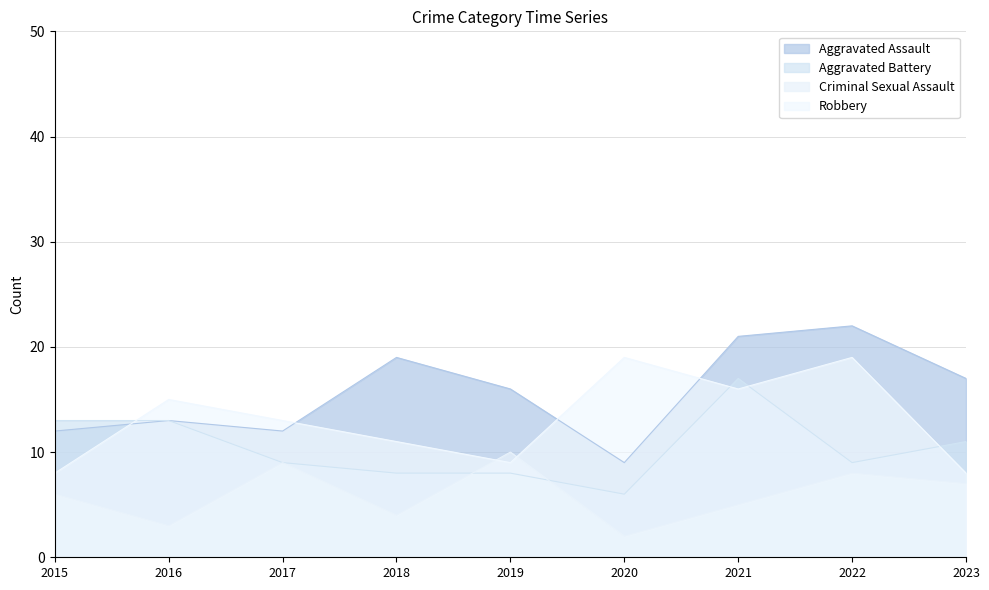

How many data points in Criminal Sexual Assault are less than 6?

4